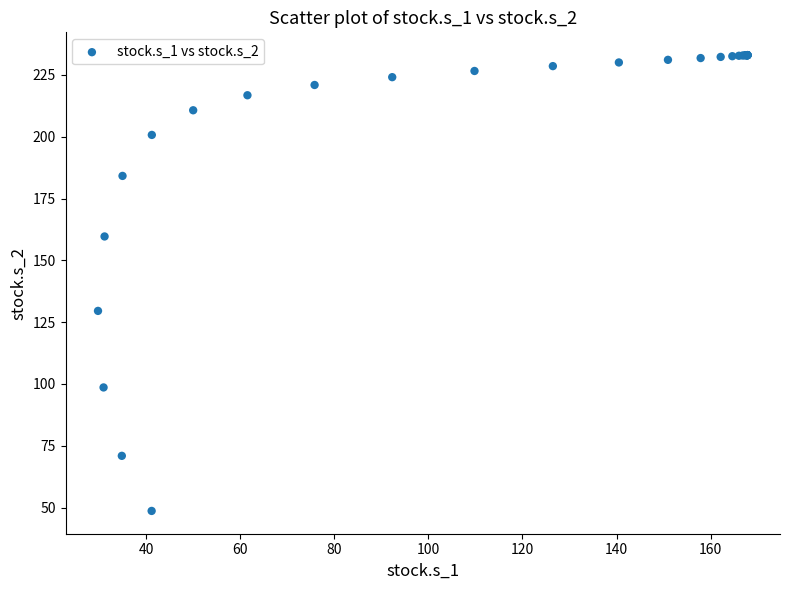

What Y value in the scatter plot is closest to 140?

129.5